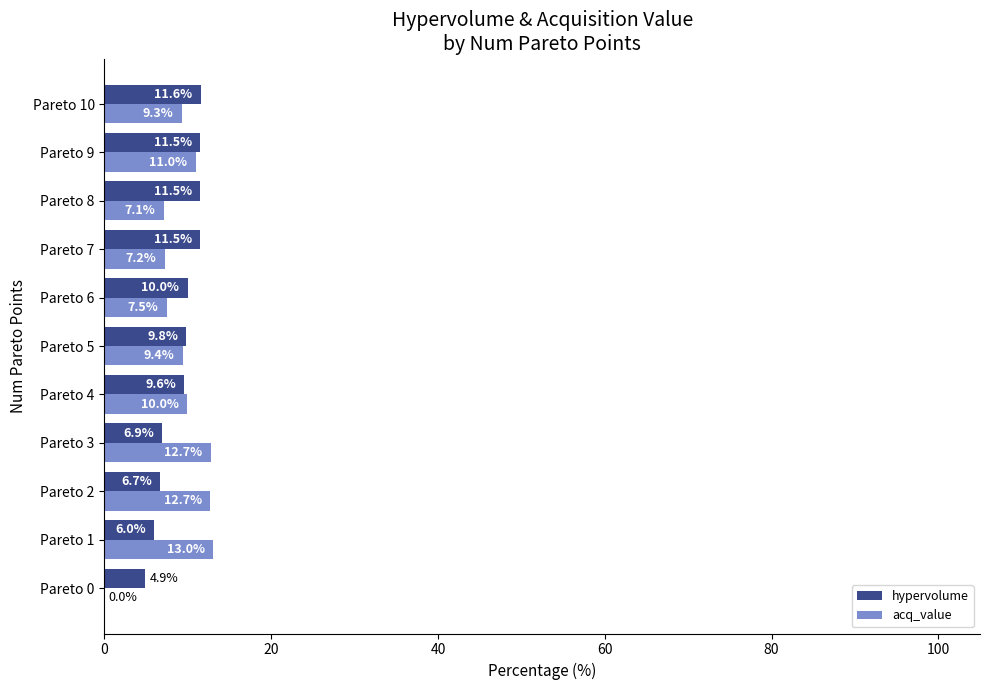

What is the total value across all series at Pareto 10?

20.9